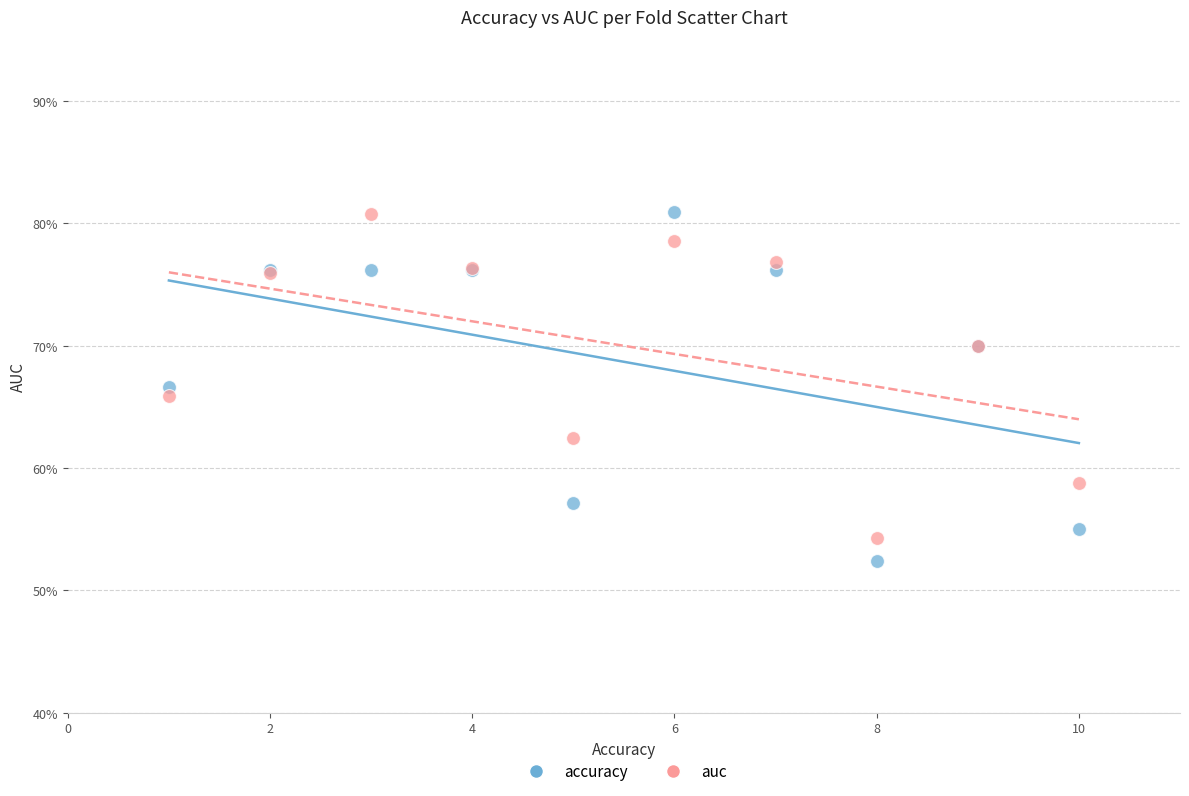

Which series reaches the minimum Y coordinate?

accuracy